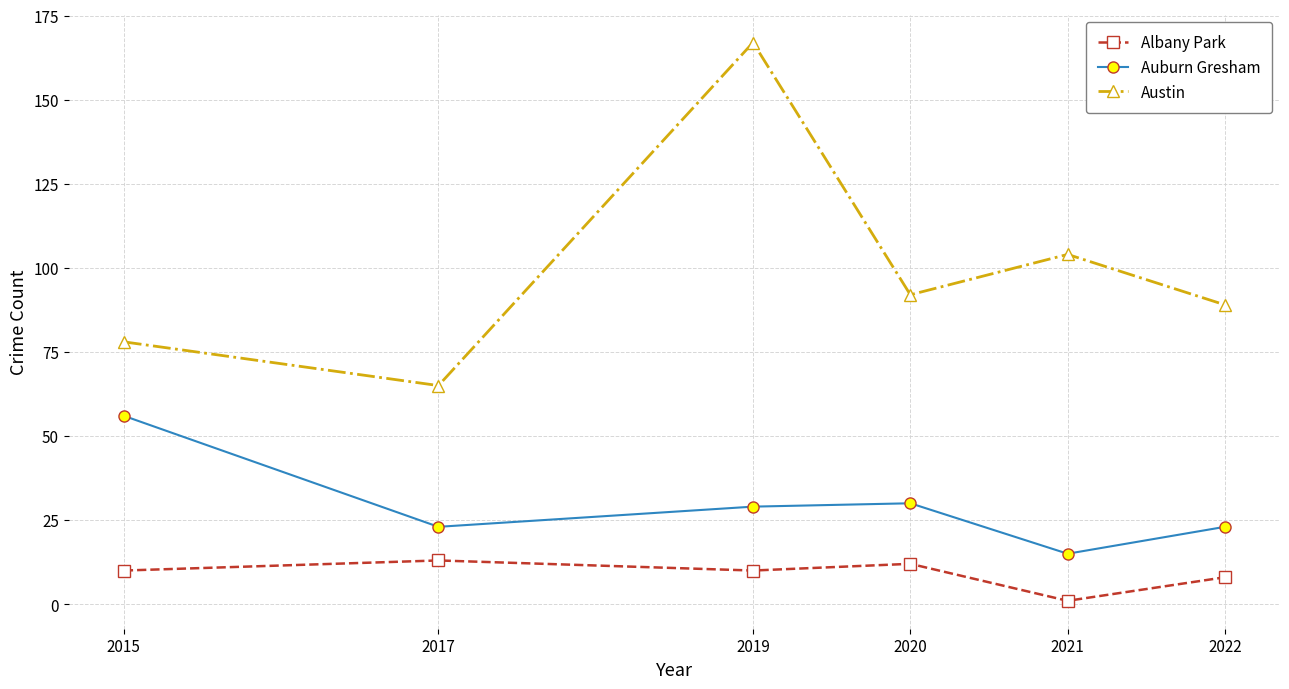

What is the difference between the maximum and minimum values in the Austin series?

102